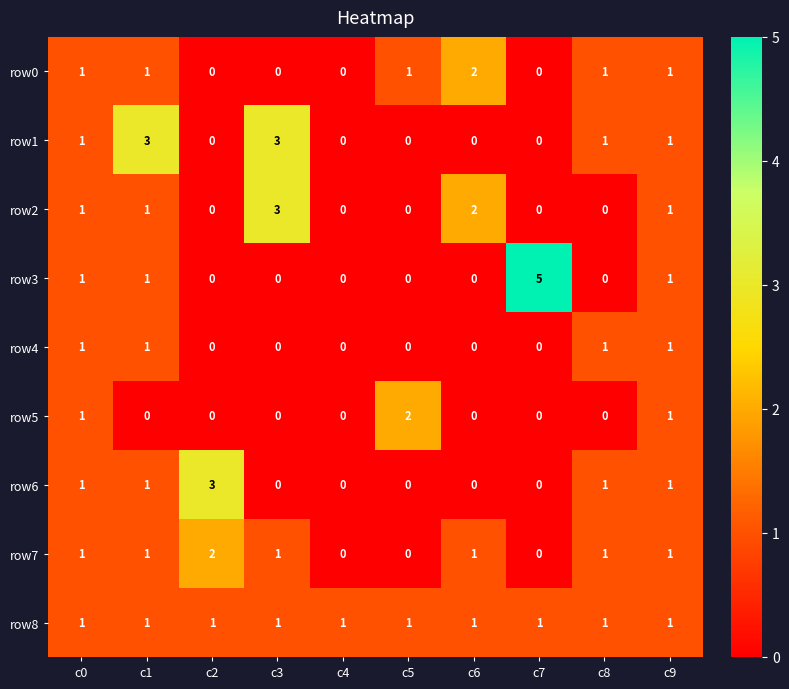

The row1 series shows 1 at c1. True or false?

False